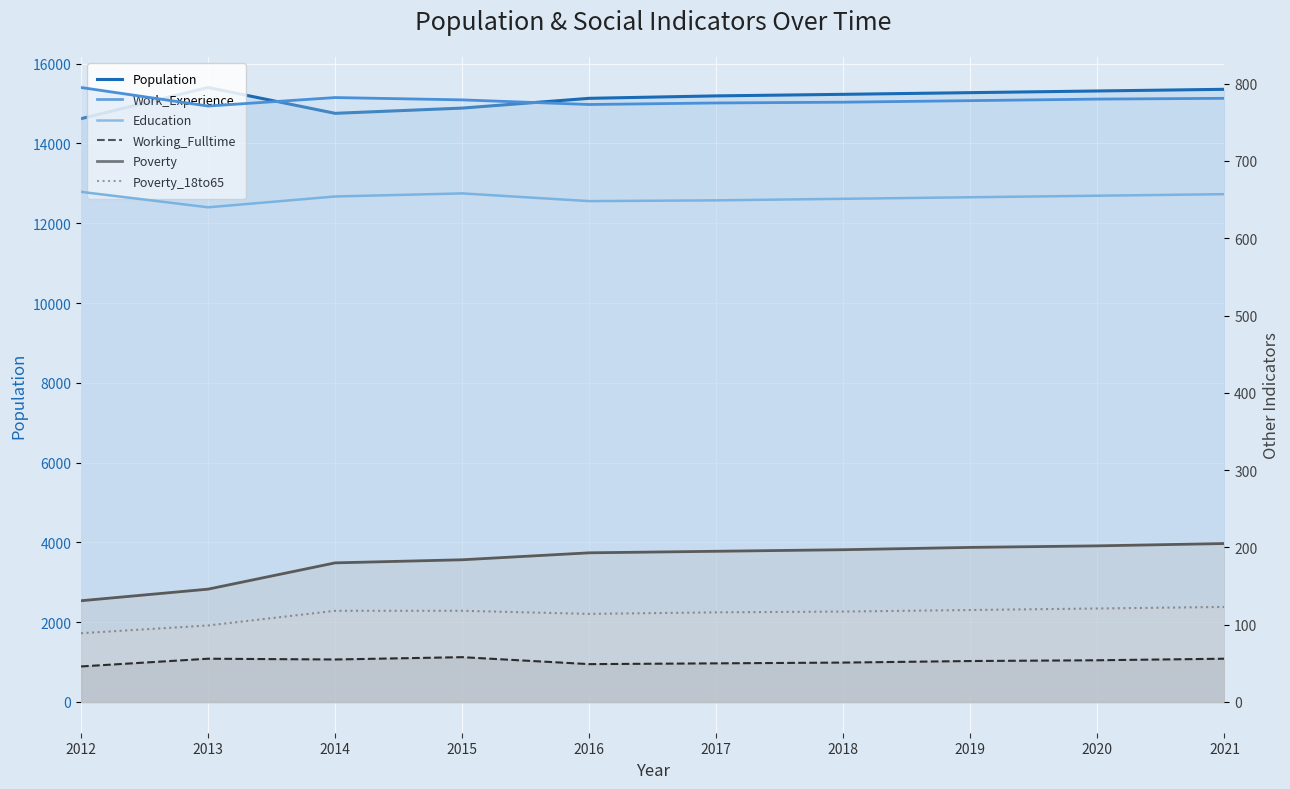

Which has a higher value, 2013 or 2018?

2013